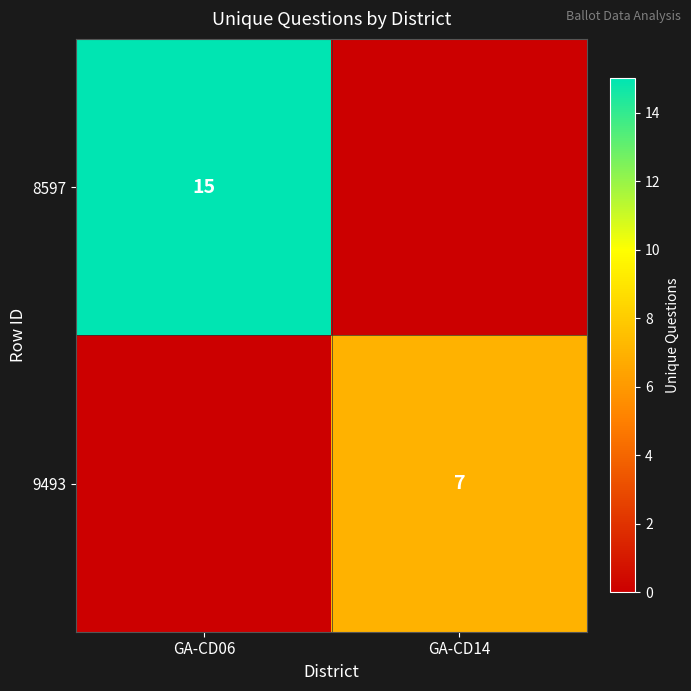

Is it true that 9493 equals 7 at GA-CD14?

True